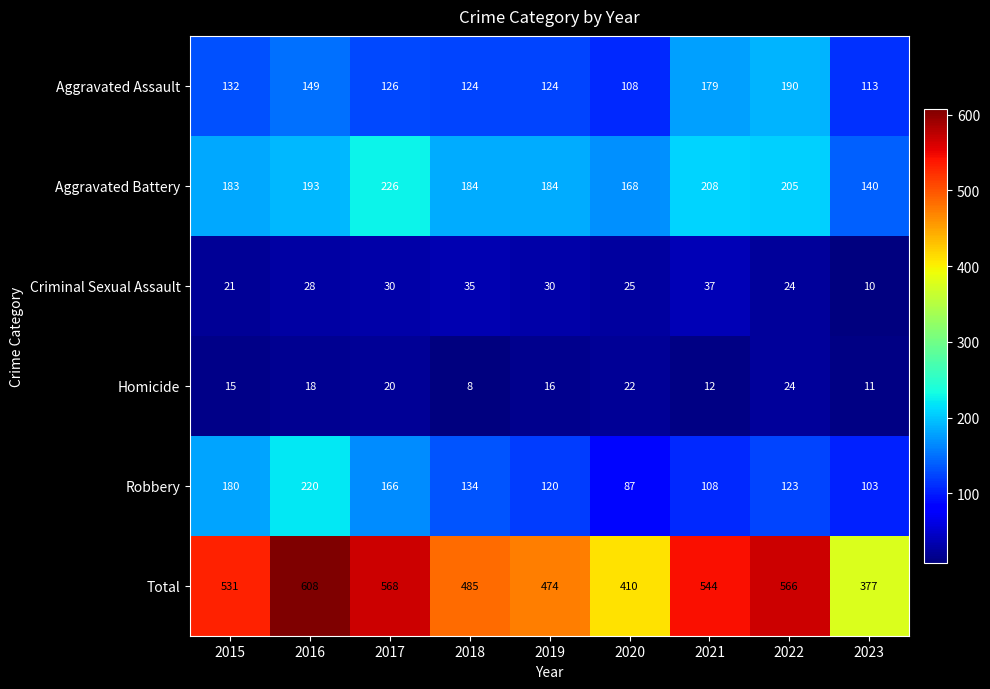

What is the difference between the second highest and second lowest values in the Criminal Sexual Assault series?

14